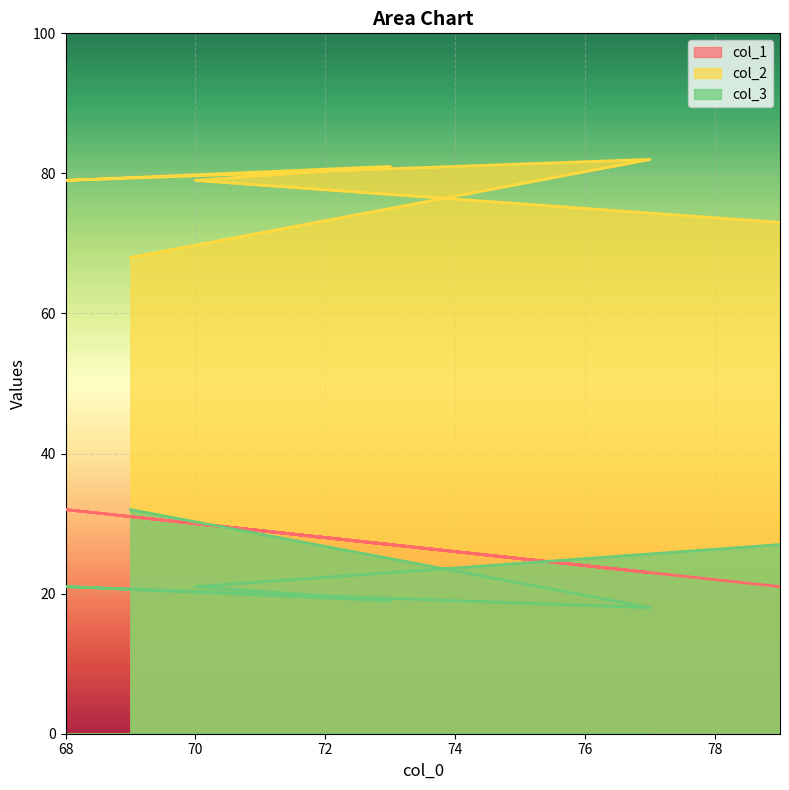

Is the value of col_1 at 73 greater than the value of col_3 at 69?

No